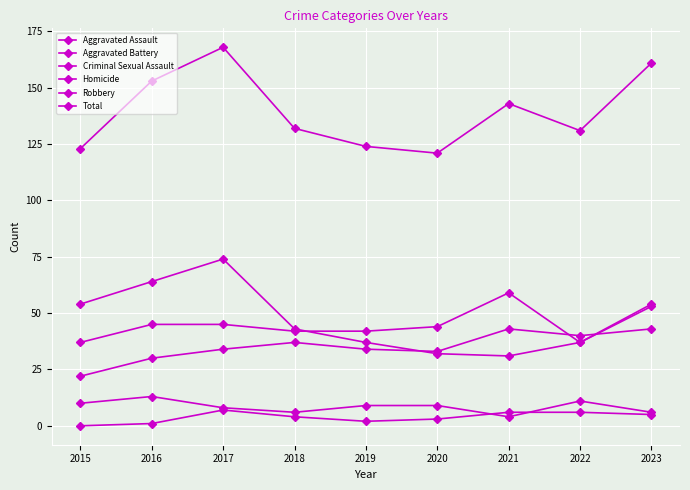

How many series are shown in this chart?

6